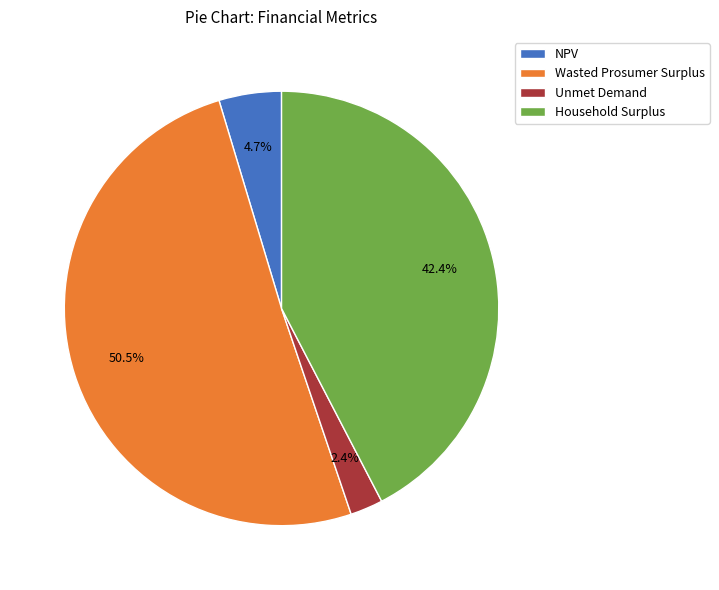

To the nearest percent, what portion does NPV represent?

5%